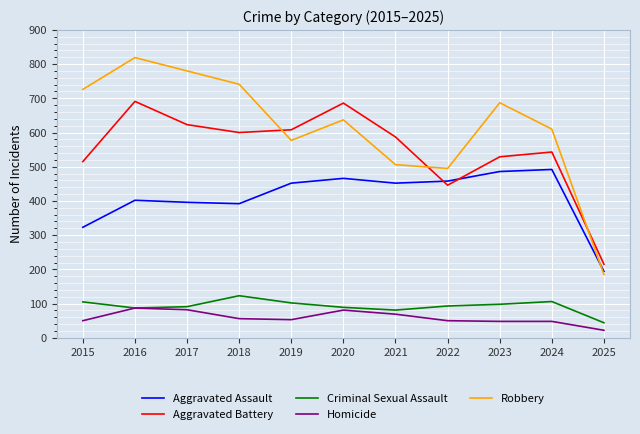

How many categories are shown in the chart?

11